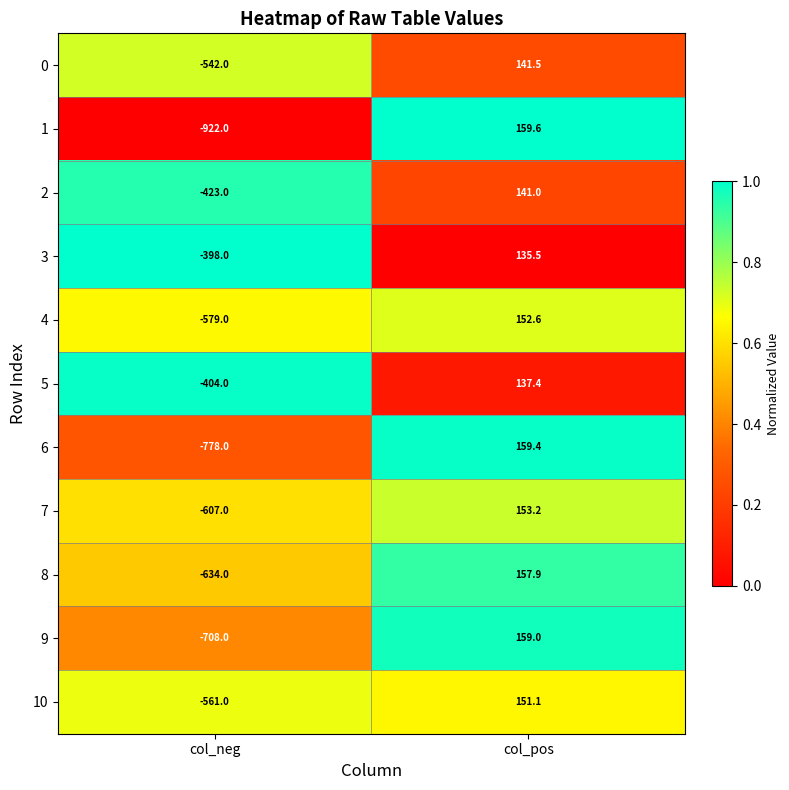

Reading right to left, extract all data points from this chart.

0: 141.5	-542.0
1: 159.6	-922.0
2: 141.0	-423.0
3: 135.5	-398.0
4: 152.6	-579.0
5: 137.4	-404.0
6: 159.4	-778.0
7: 153.2	-607.0
8: 157.9	-634.0
9: 159.0	-708.0
10: 151.1	-561.0